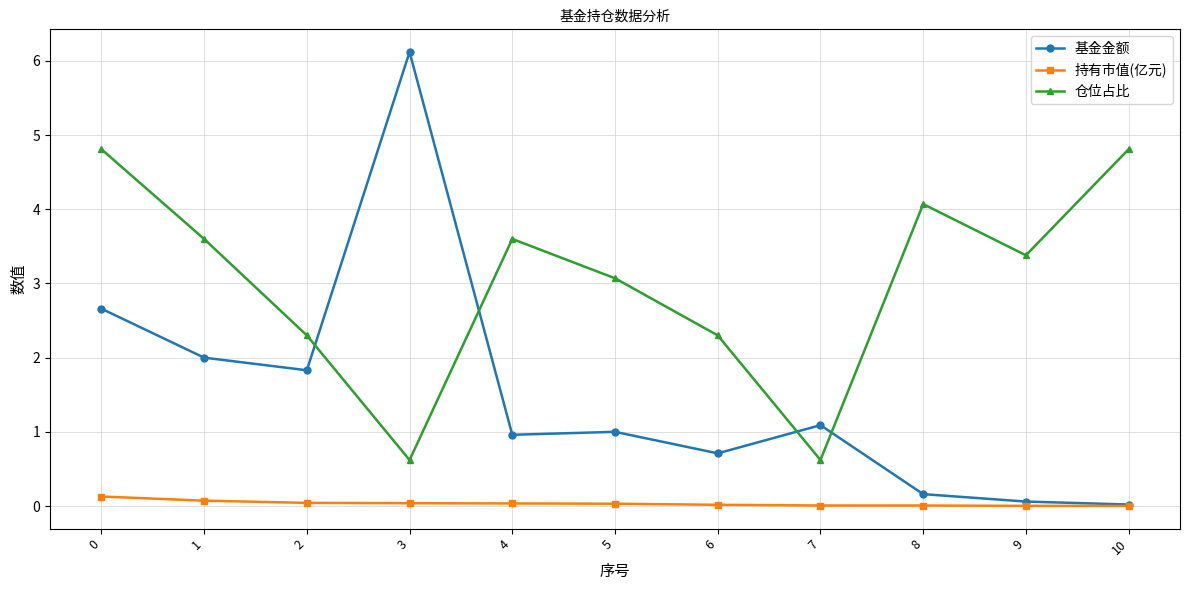

What is the value of the 仓位占比 point at the 8th from the left?

0.6